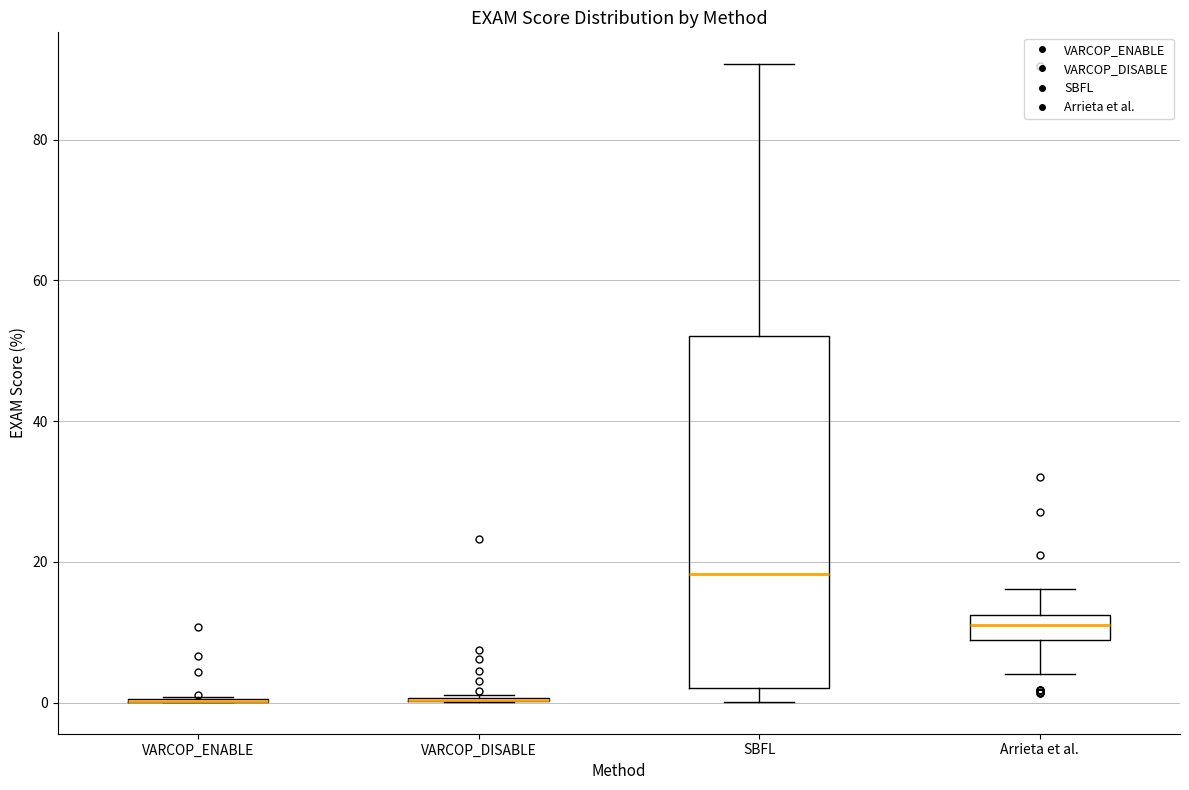

Reading left to right, read every box against the y-axis: the position of its median line, the range the box covers, and the ends of its whiskers. The values are not printed on the chart, so give them approximately, as read against the axis.

VARCOP_ENABLE: box collapsed to a line at 0, whiskers 0 to 0
VARCOP_DISABLE: box collapsed to a line at 0, whiskers 0 to 2
SBFL: median 18, box 2 to 52, whiskers 0 to 90
Arrieta et al.: median 10, box 8 to 12, whiskers 4 to 16